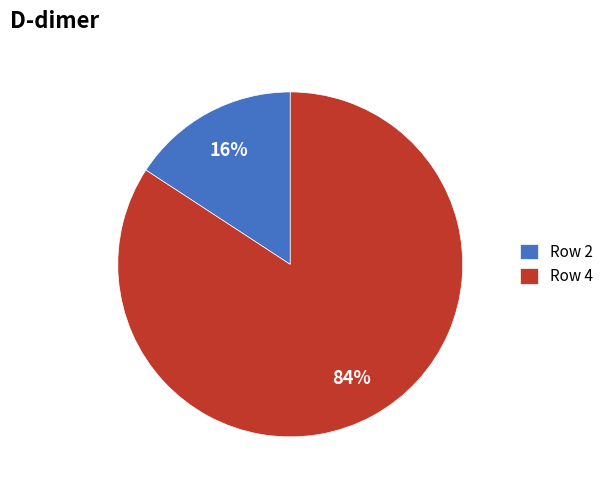

How many slices are in this pie chart?

2